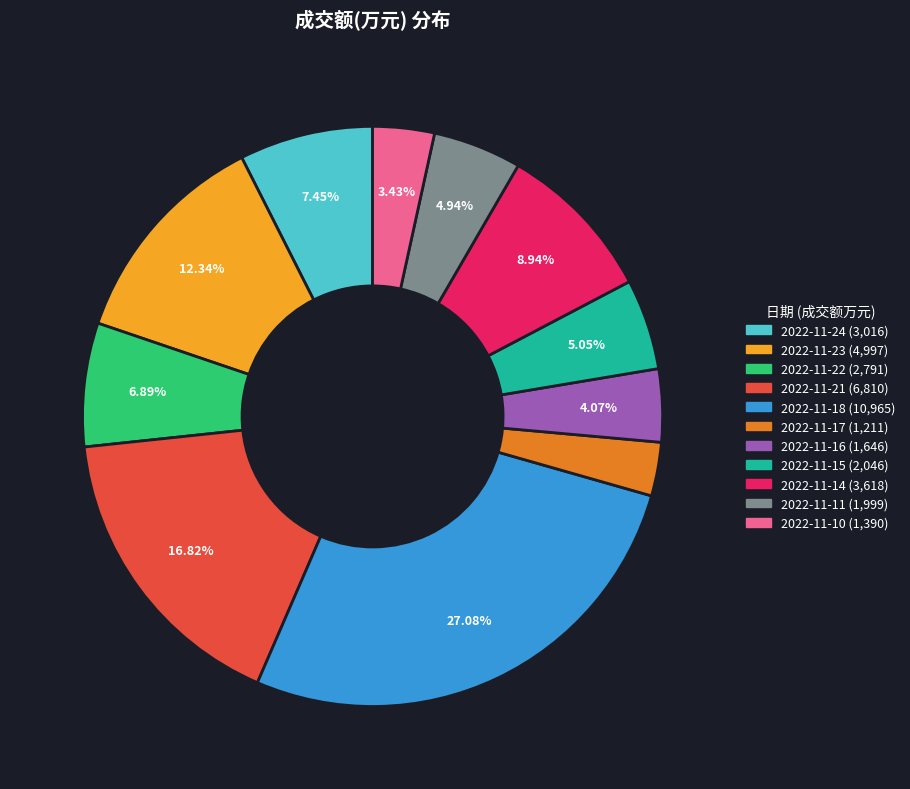

How many segments does this pie chart have?

11